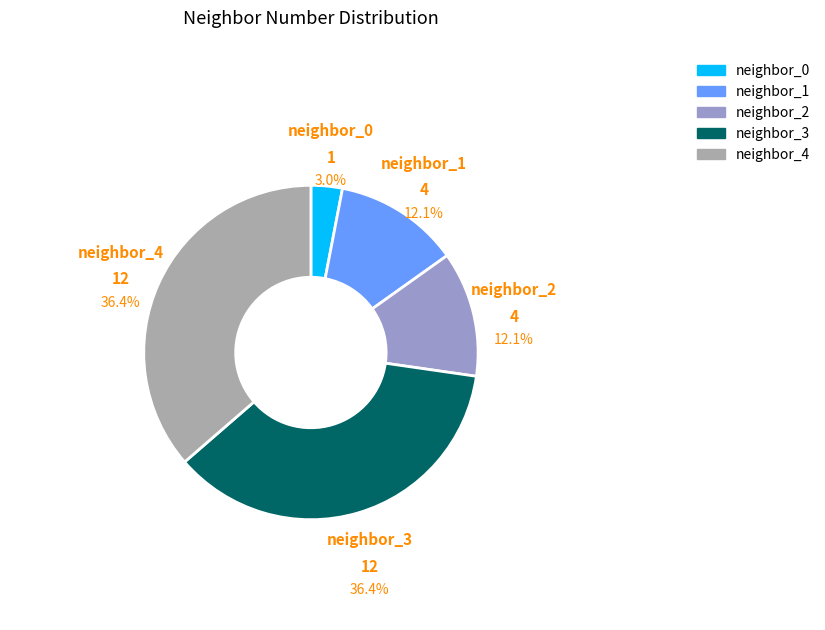

Does any single category account for the majority?

No